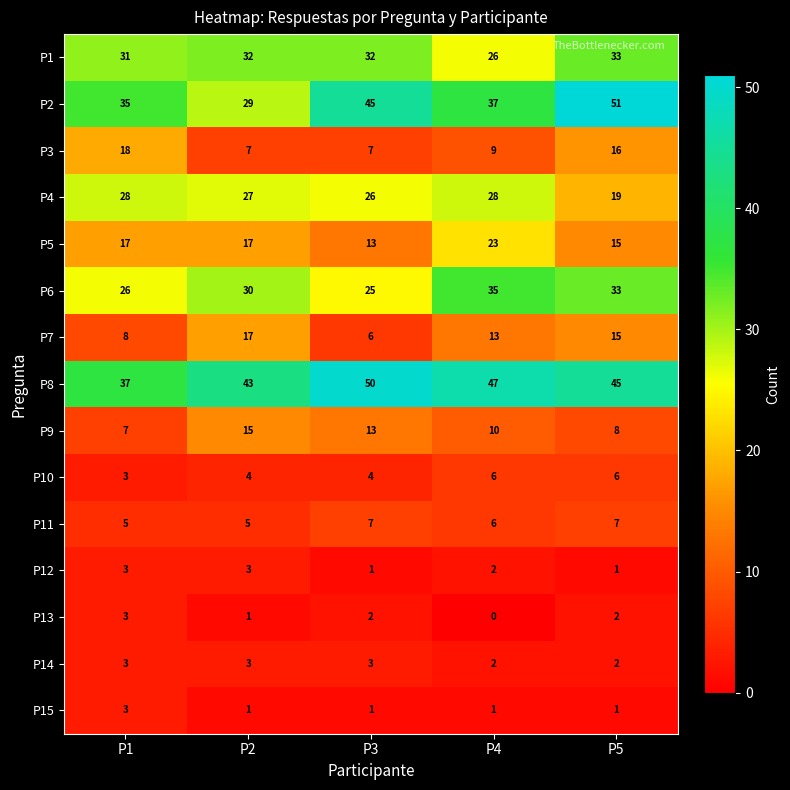

How many series are shown in this chart?

15